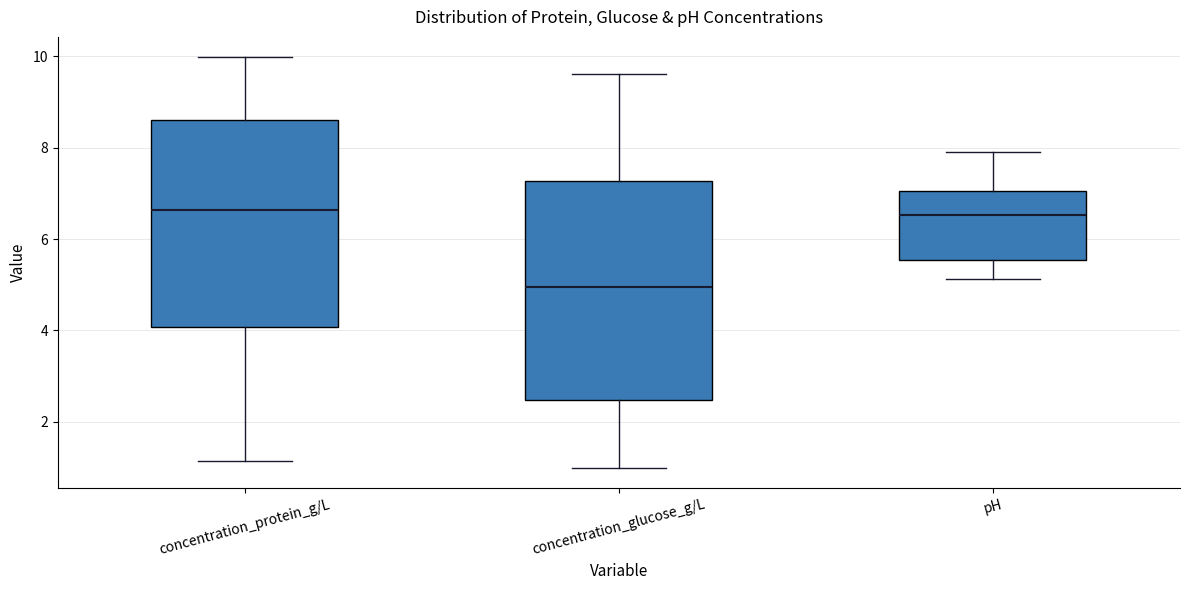

Where does the median line of the box for concentration_protein_g/L sit on the y-axis? The values are not printed on the chart, so give them approximately, as read against the axis.

6.6